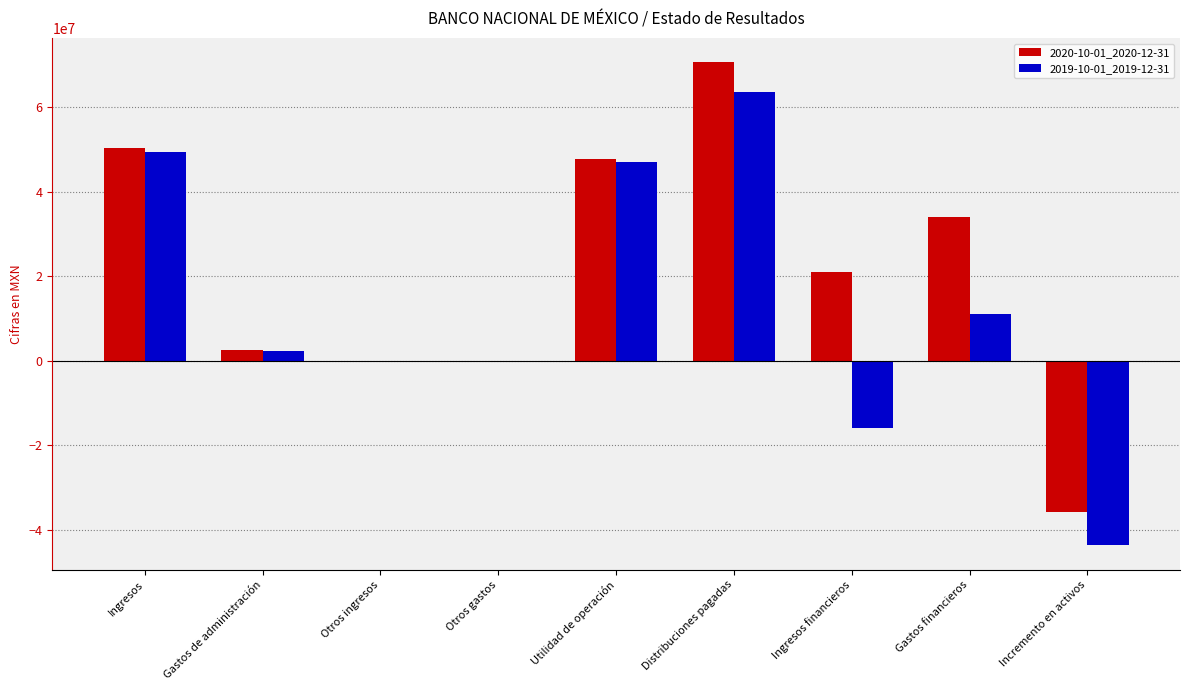

Is the value of 2019-10-01_2019-12-31 at Otros gastos greater than the value of 2020-10-01_2020-12-31 at Ingresos financieros?

No